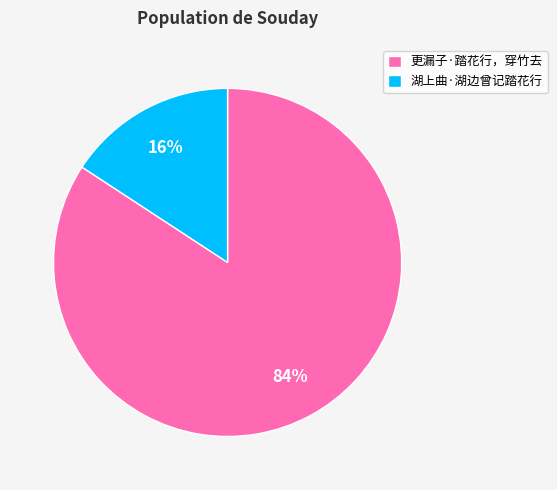

Which category has the smallest portion of the pie?

湖上曲·湖边曾记踏花行